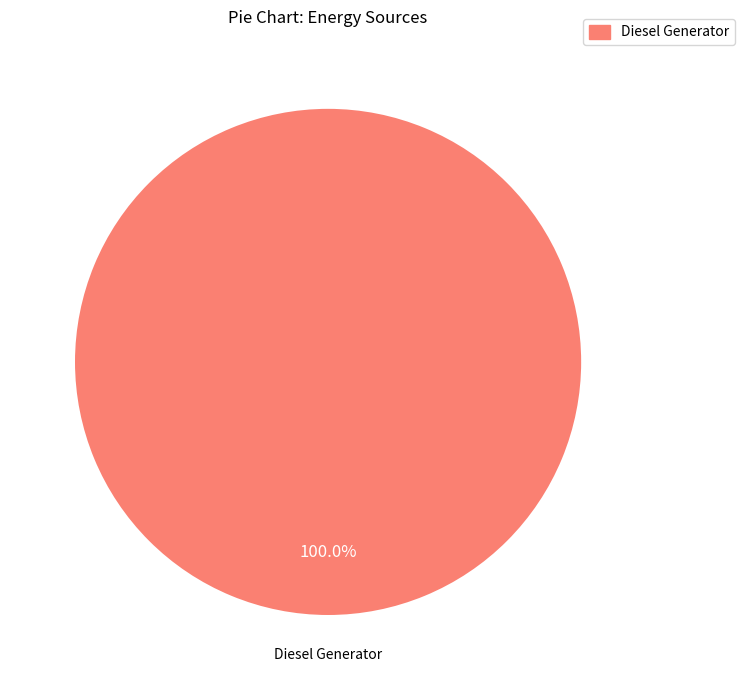

Rank the categories by value from highest to lowest.

Diesel Generator